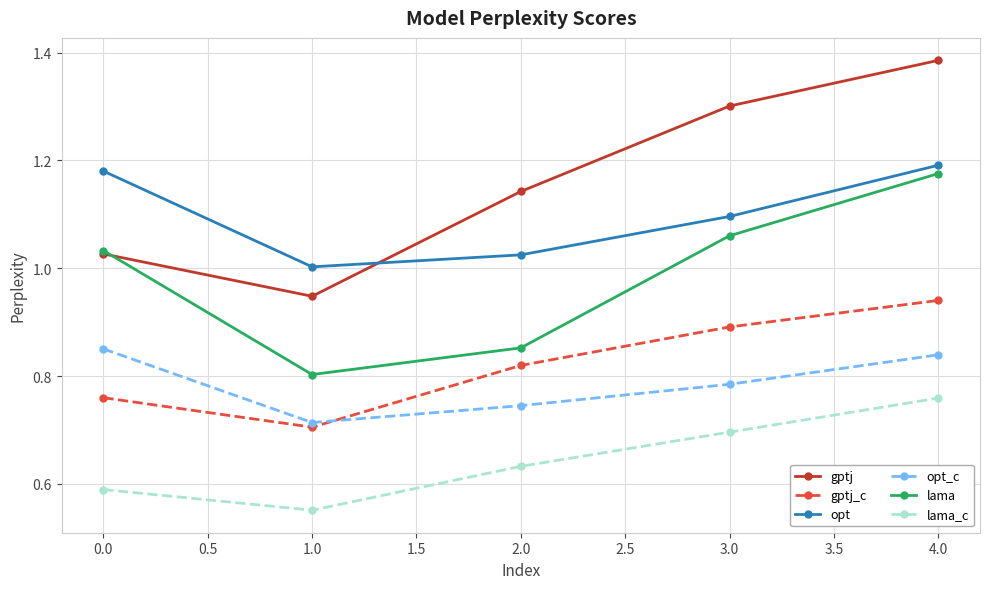

What is the label of the 5th point from the left?

4.0